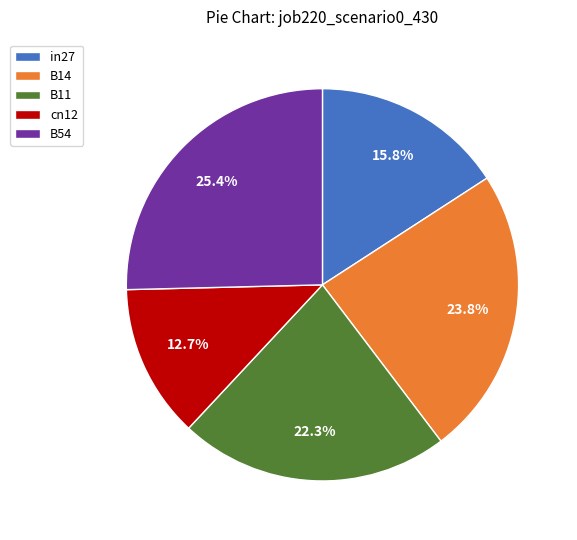

Combined, what portion of the pie is B11 and B14?

46.1%